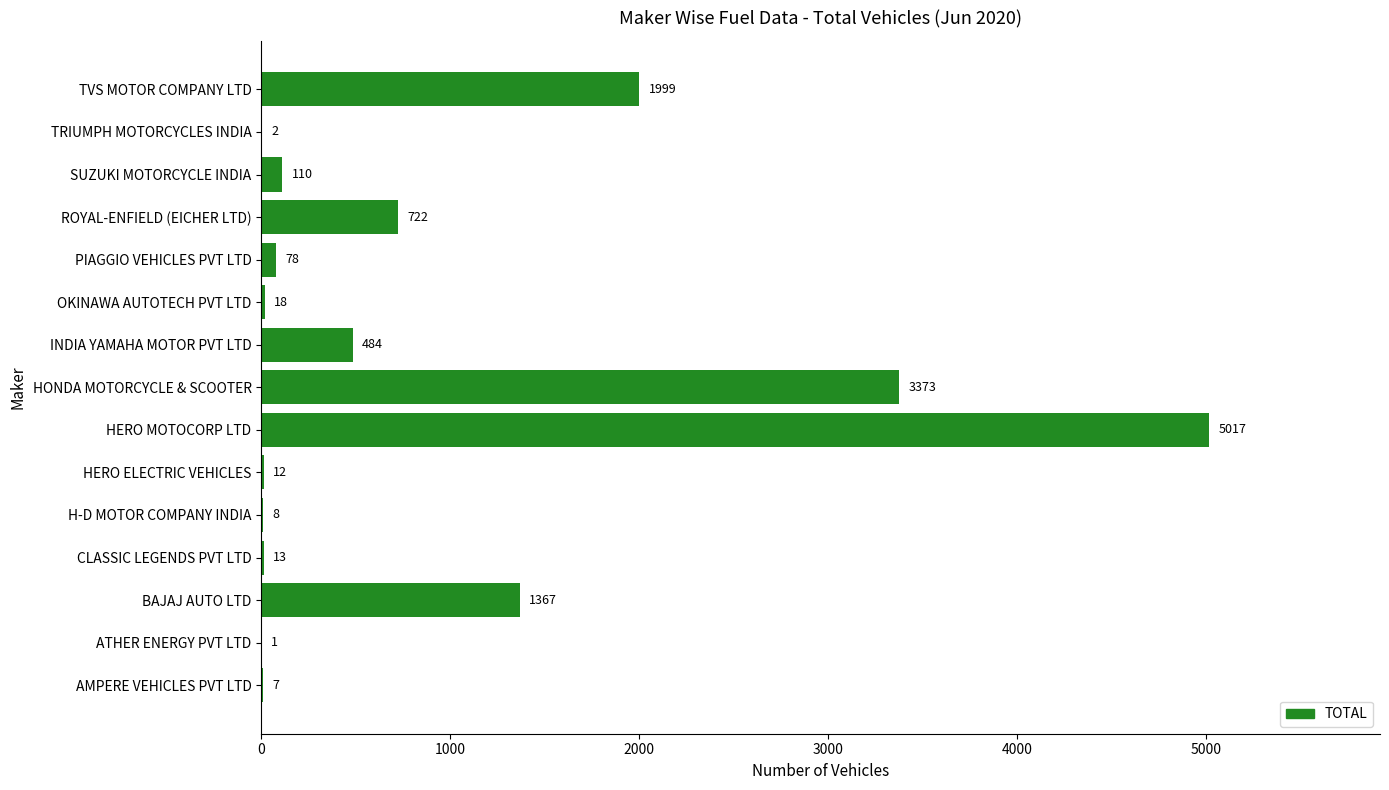

At which label is the value closest to 2509?

TVS MOTOR COMPANY LTD